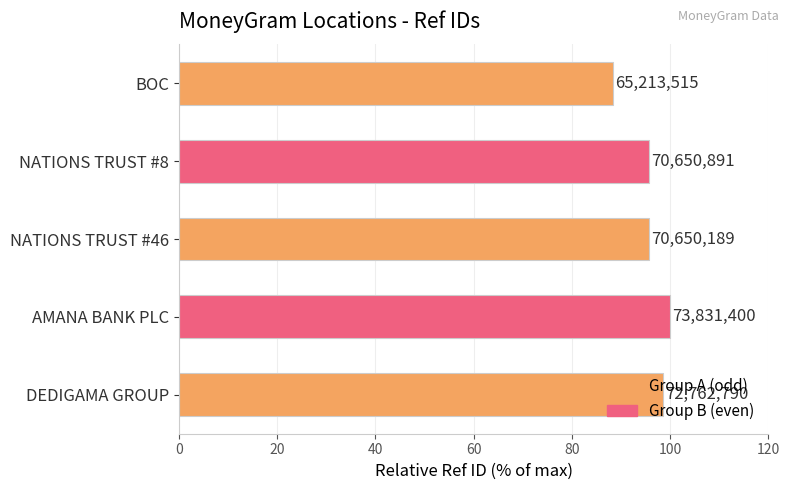

How many bars are there in total?

5